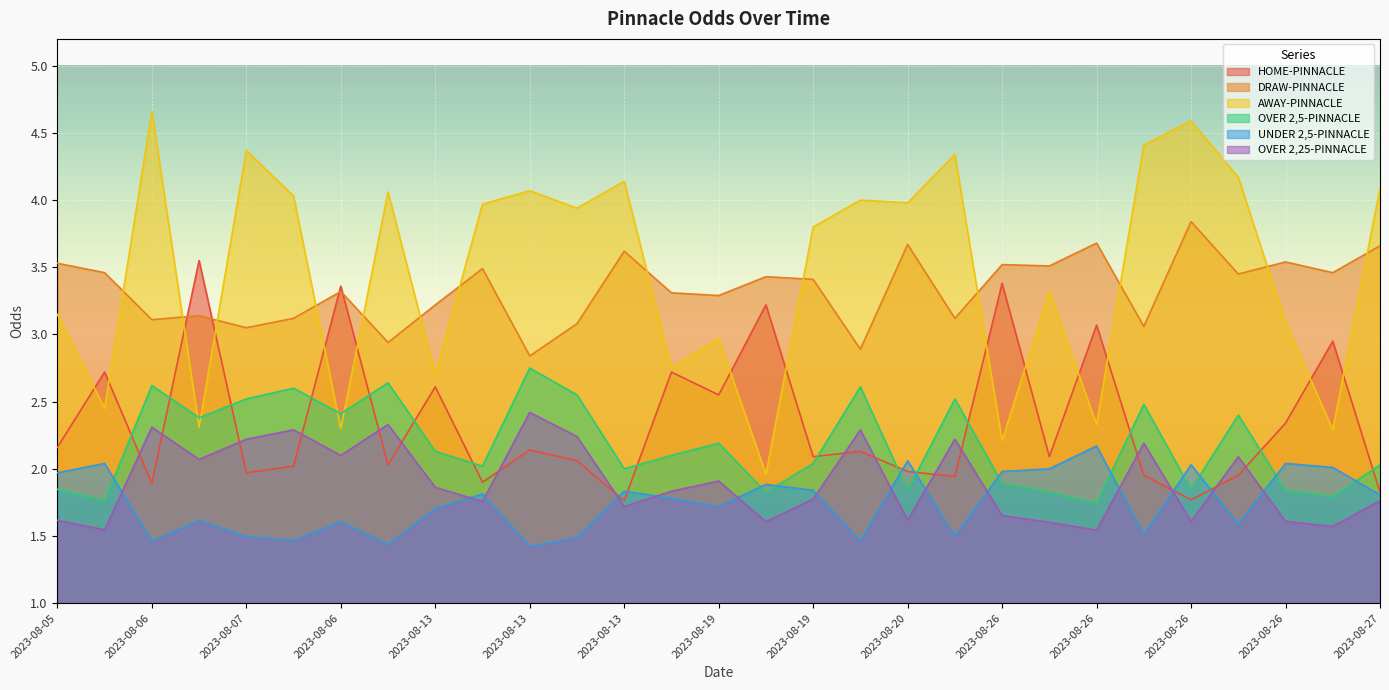

Between 2023-08-06 and 2023-08-26, which is larger?

2023-08-06